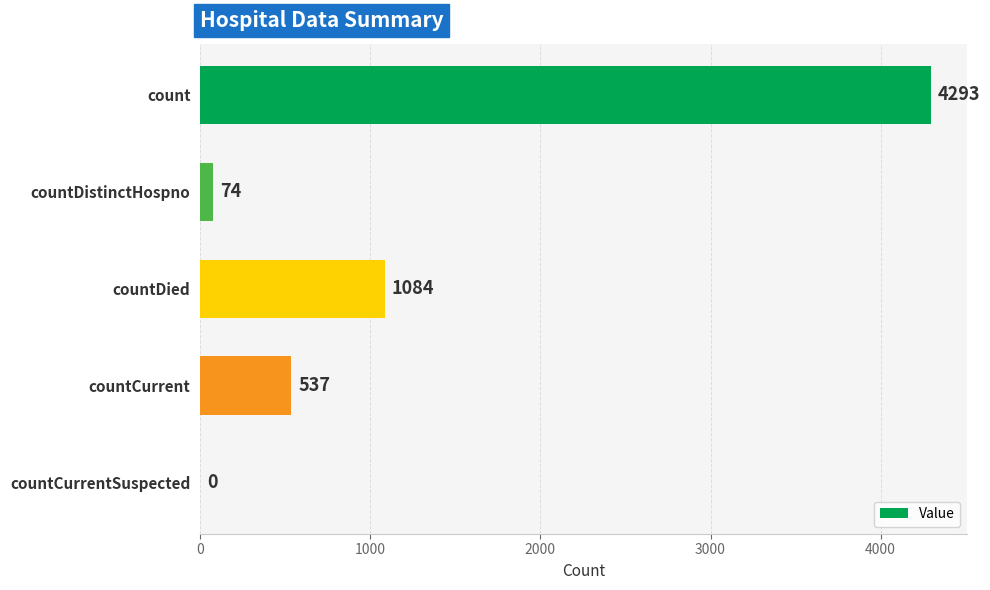

What is the sum of all values?

5988